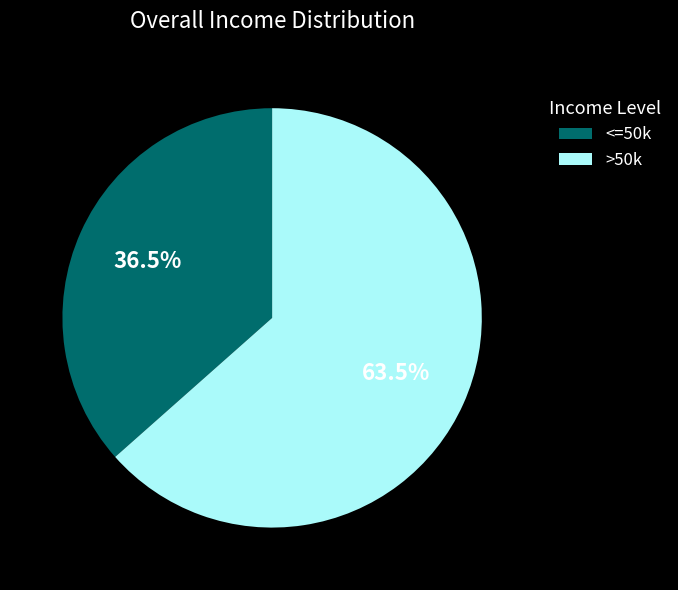

Rank the categories by value from lowest to highest.

<=50k, >50k